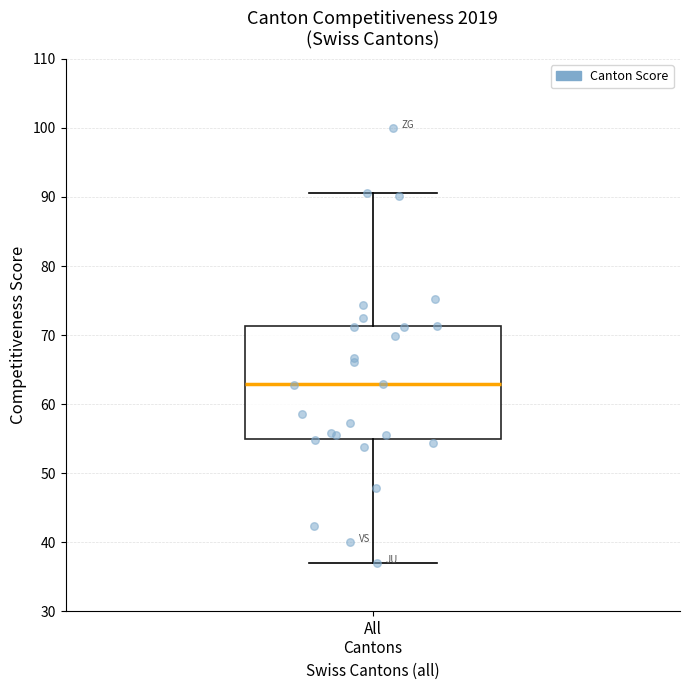

Read this box plot against the y-axis: the position of the median line, the range covered by the box, and the ends of both whiskers. The values are not printed on the chart, so give them approximately, as read against the axis.

median 63, box 55 to 71, whiskers 37 to 91